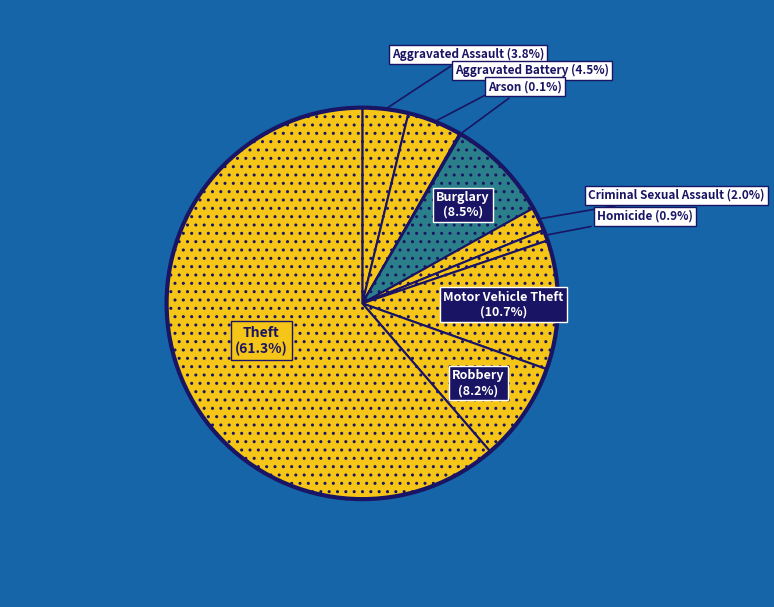

Rank the categories by value from lowest to highest.

Arson, Homicide, Criminal Sexual Assault, Aggravated Assault, Aggravated Battery, Robbery, Burglary, Motor Vehicle Theft, Theft